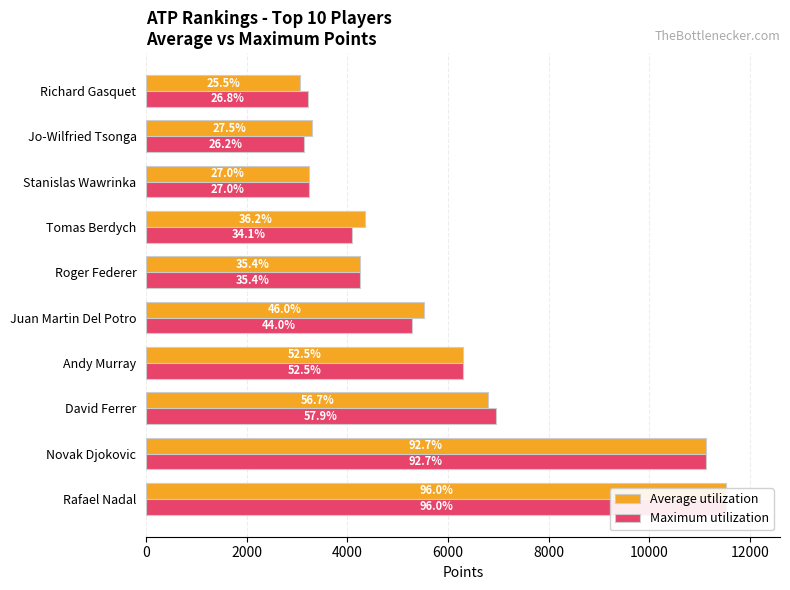

Rank the series at David Ferrer from highest to lowest value.

Maximum utilization, Average utilization